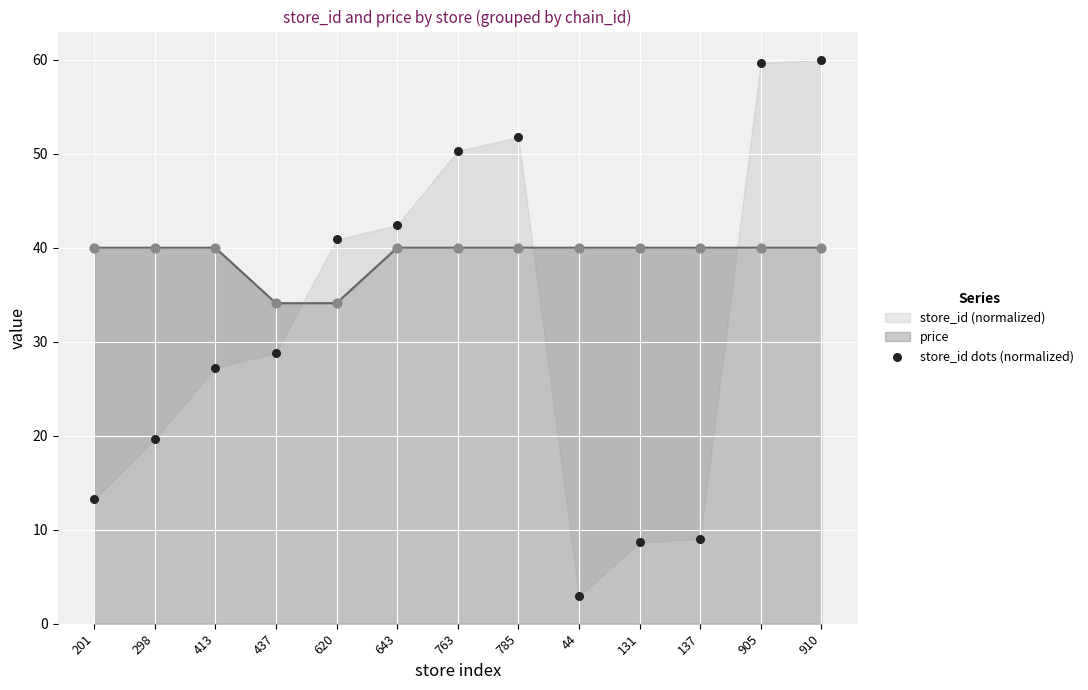

What is the change in value from 763 to 905?

+9.4